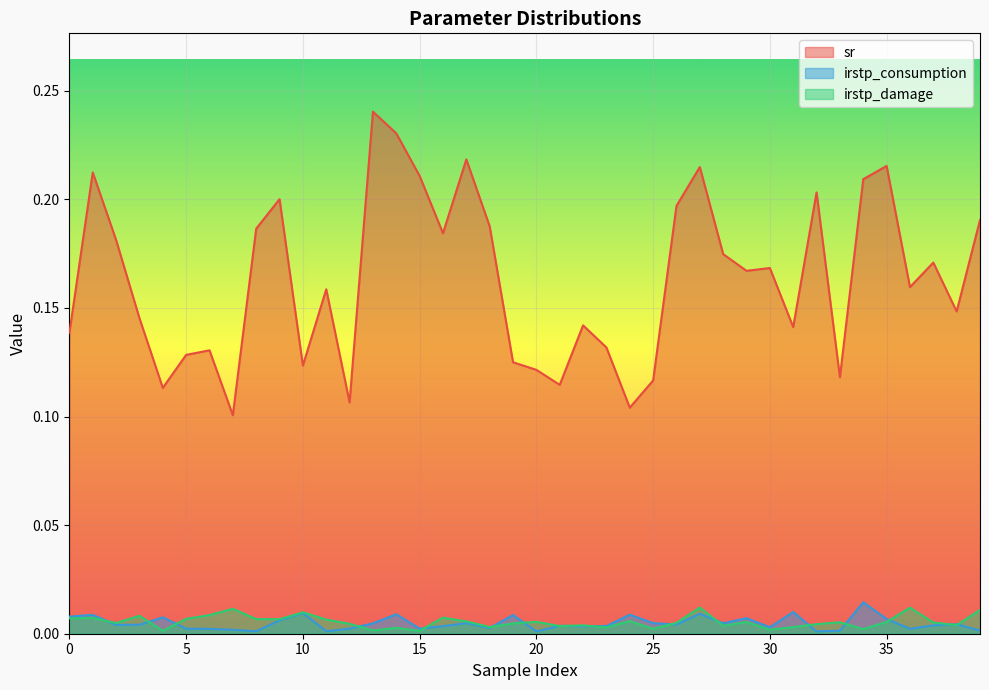

Reading left to right, list all the values displayed in this chart.

sr: 0.1	0.2	0.2	0.1	0.1	0.1	0.1	0.1	0.2	0.2	0.1	0.2	0.1	0.2	0.2	0.2	0.2	0.2	0.2	0.1	0.1	0.1	0.1	0.1	0.1	0.1	0.2	0.2	0.2	0.2	0.2	0.1	0.2	0.1	0.2	0.2	0.2	0.2	0.1	0.2
irstp_consumption: 0.0	0.0	0.0	0.0	0.0	0.0	0.0	0.0	0.0	0.0	0.0	0.0	0.0	0.0	0.0	0.0	0.0	0.0	0.0	0.0	0.0	0.0	0.0	0.0	0.0	0.0	0.0	0.0	0.0	0.0	0.0	0.0	0.0	0.0	0.0	0.0	0.0	0.0	0.0	0.0
irstp_damage: 0.0	0.0	0.0	0.0	0.0	0.0	0.0	0.0	0.0	0.0	0.0	0.0	0.0	0.0	0.0	0.0	0.0	0.0	0.0	0.0	0.0	0.0	0.0	0.0	0.0	0.0	0.0	0.0	0.0	0.0	0.0	0.0	0.0	0.0	0.0	0.0	0.0	0.0	0.0	0.0